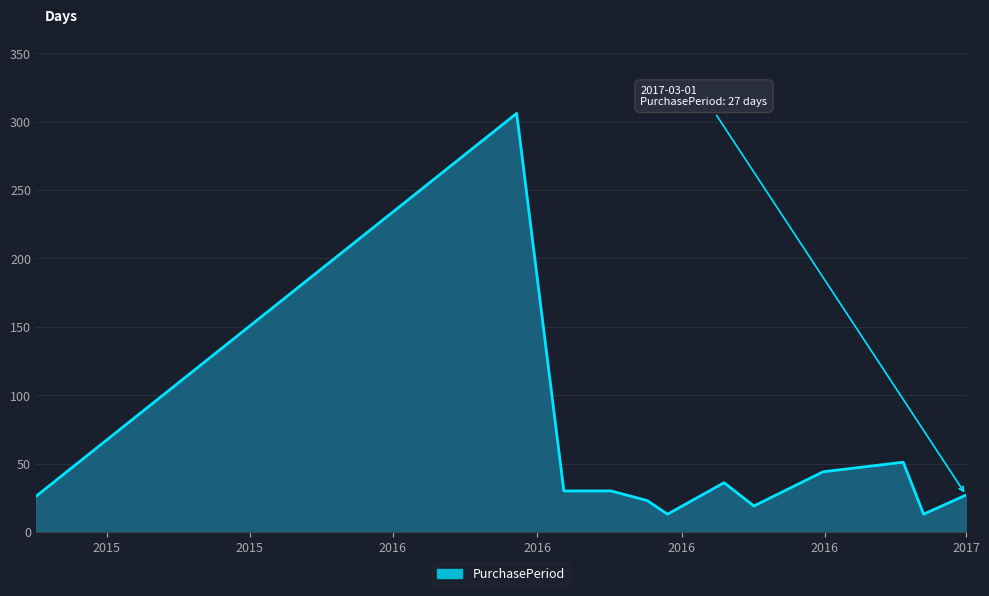

How many categories are shown in the chart?

12